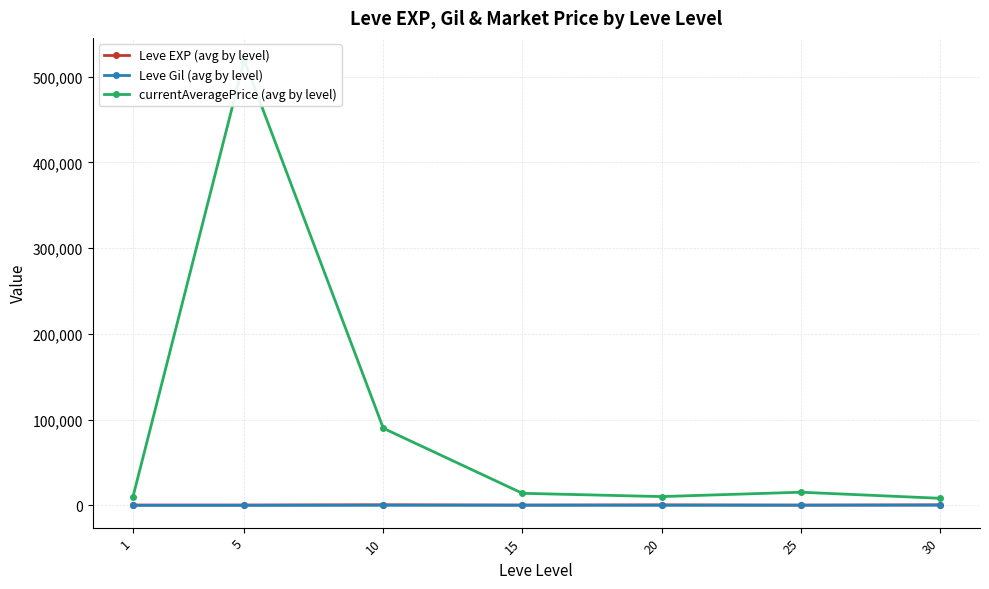

Which label corresponds to the largest value in the chart?

5